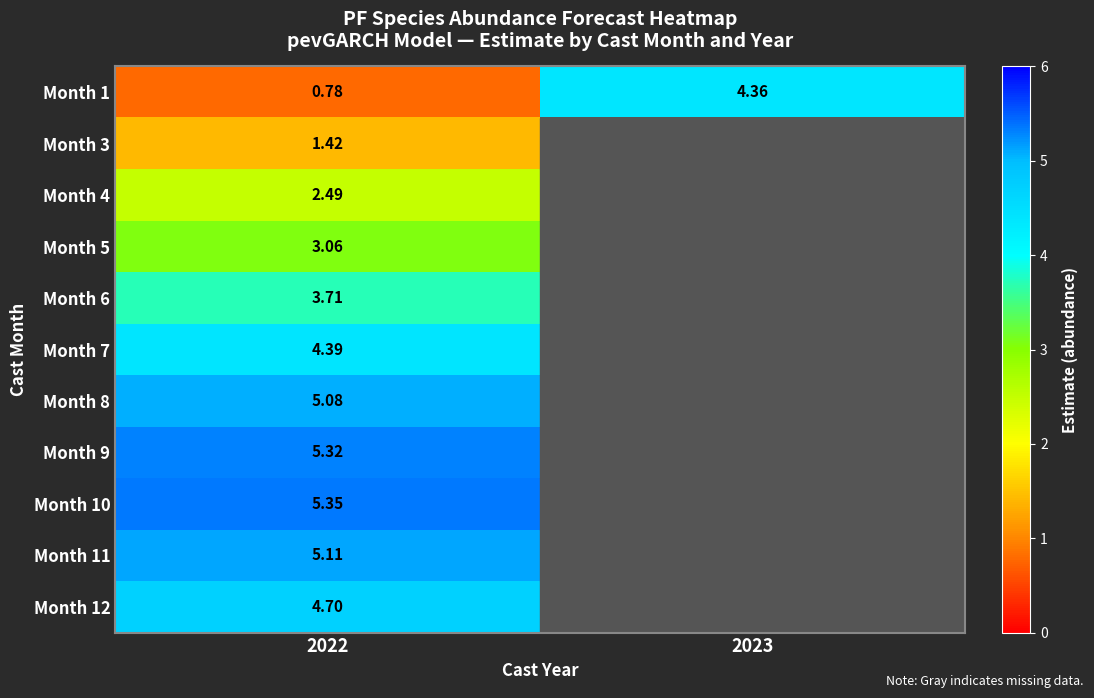

At which category does the chart reach its peak across all series?

2022